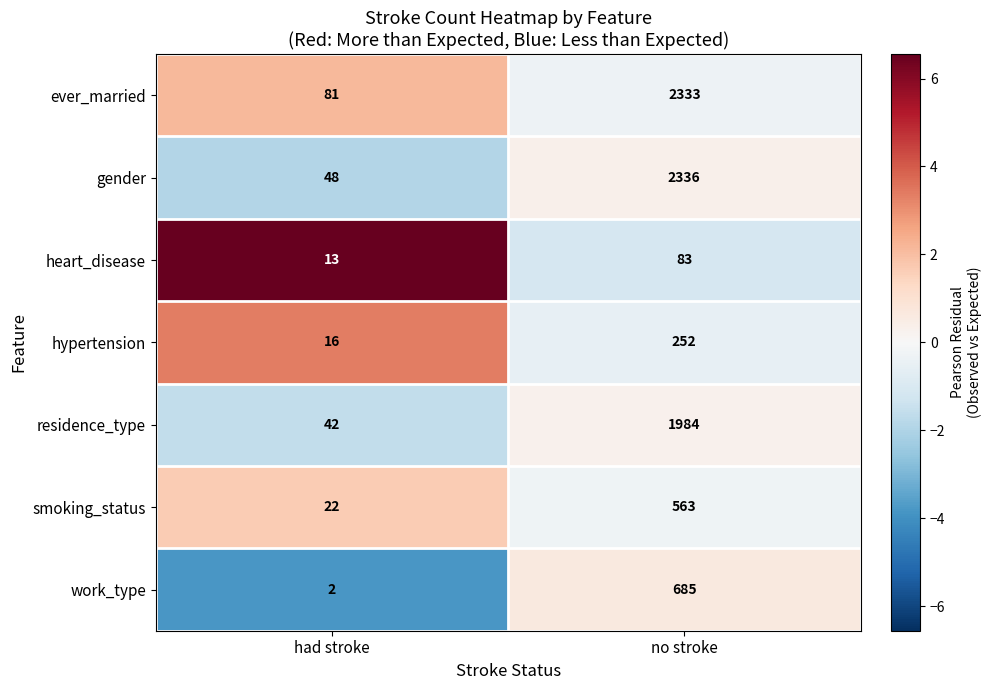

What is the highest value of the gender series?

2336